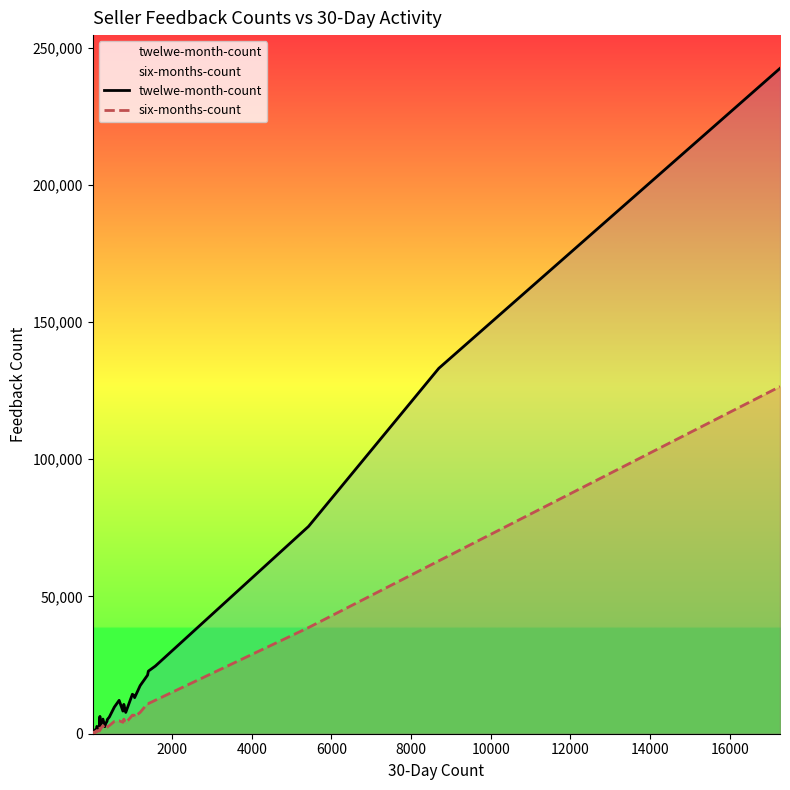

Reading left to right, transcribe all the data shown in this chart.

twelwe-month-count: 165	71	429	258	525	1103	529	1366	1332	1106	1140	2410	2664	2094	2076	6309	3196	3141	5329	2603	3636	4547	5153	5159	6057	9711	12162	8250	10688	7764	14377	13863	13150	17529	21351	22805	24660	75527	133122	242411
six-months-count: 41	37	217	144	204	403	303	641	630	730	674	830	1167	956	990	2657	1349	1688	2957	1737	1777	2240	2516	2536	2975	4494	4704	4181	5314	3912	6756	6755	6141	7797	10997	10998	12205	38673	62973	126480